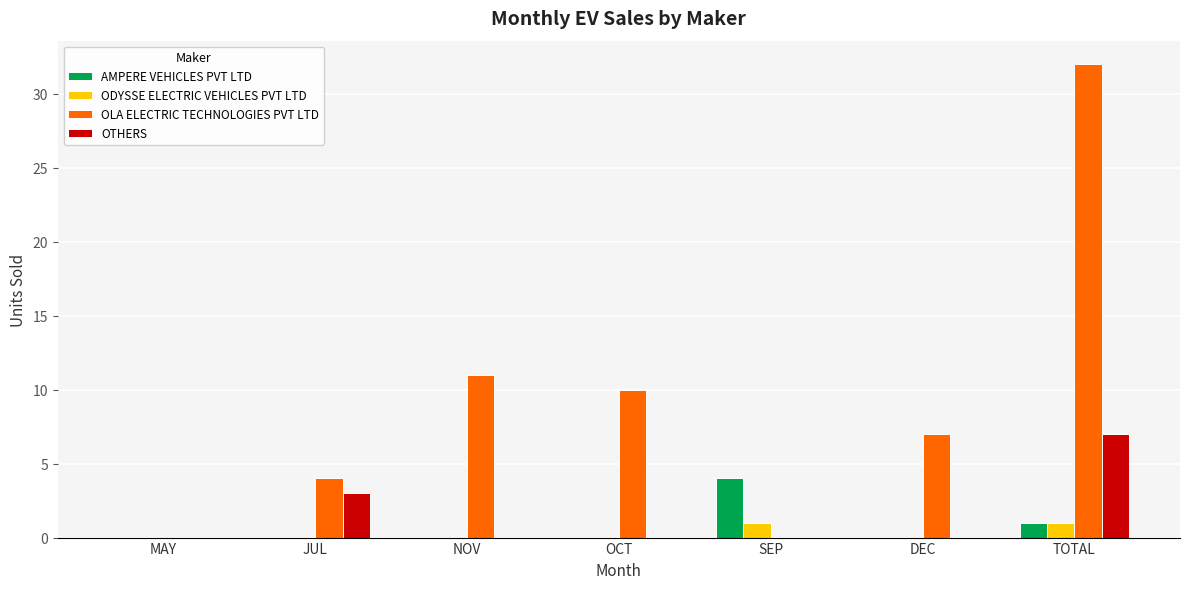

The ODYSSE ELECTRIC VEHICLES PVT LTD series shows 0 at OCT. True or false?

True